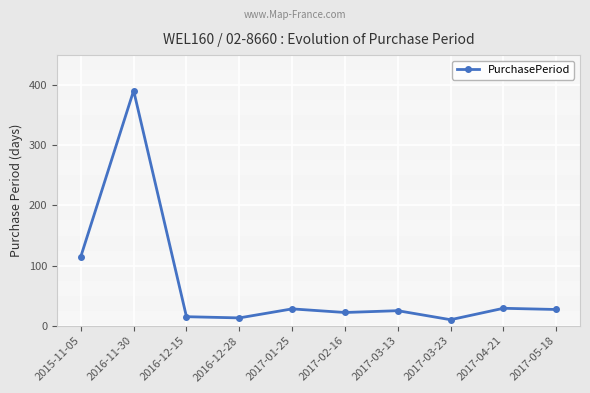

What is the label of the 9th point from the left?

2017-04-21